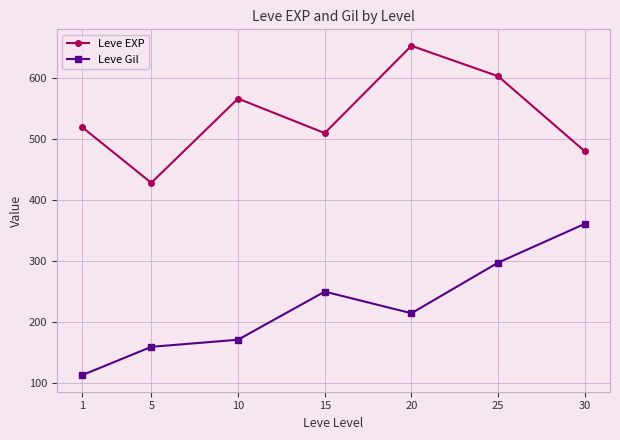

At which category does Leve EXP reach its first local peak?

10